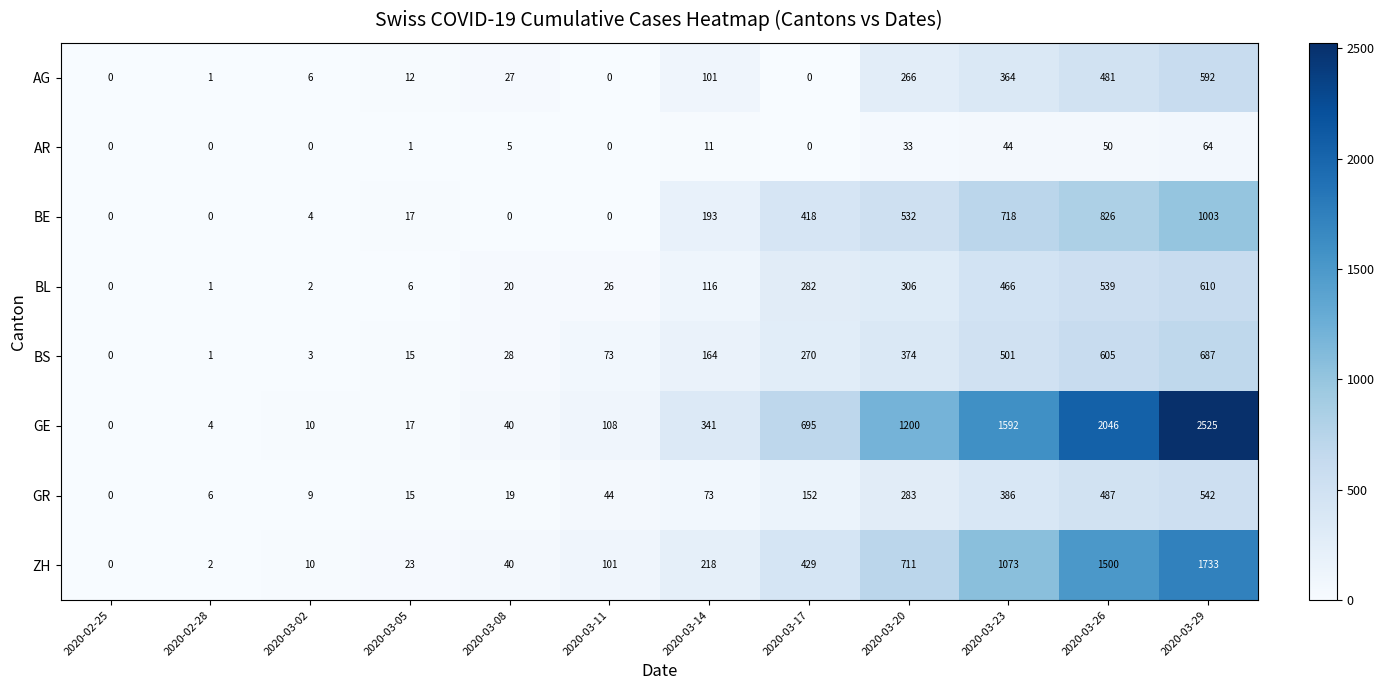

True or false: BE has a value of -392 at 2020-02-28.

False